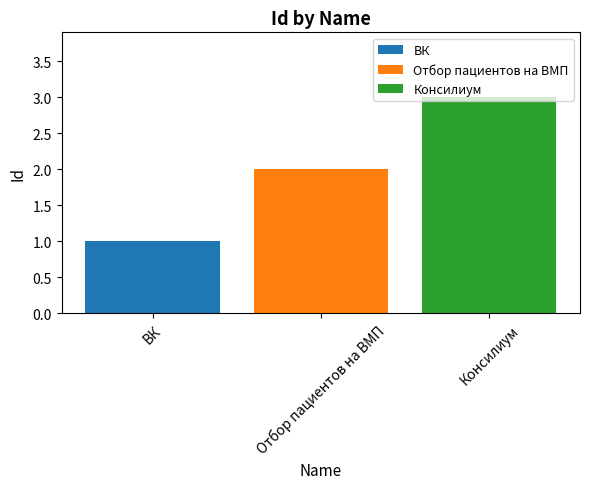

What is the greatest value displayed?

3